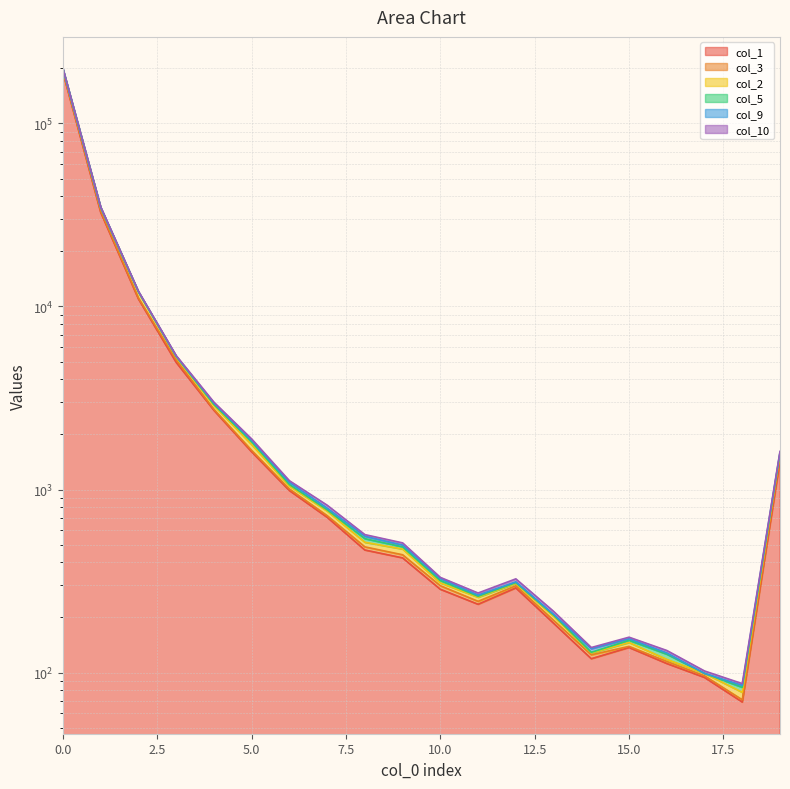

True or false: col_1 and col_5 cross at least once.

False